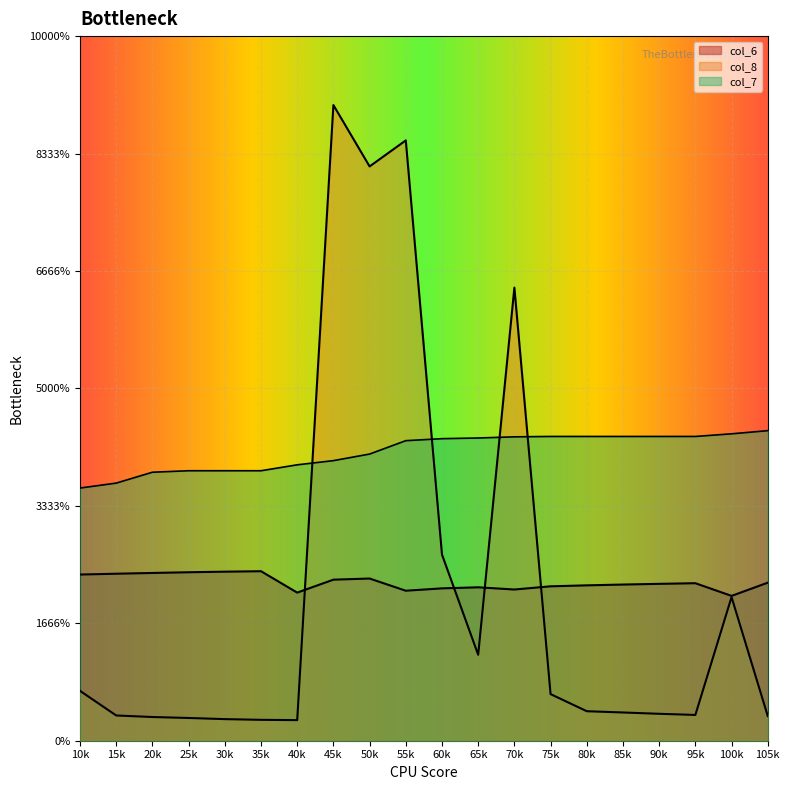

Which series has the largest total across all categories?

col_7